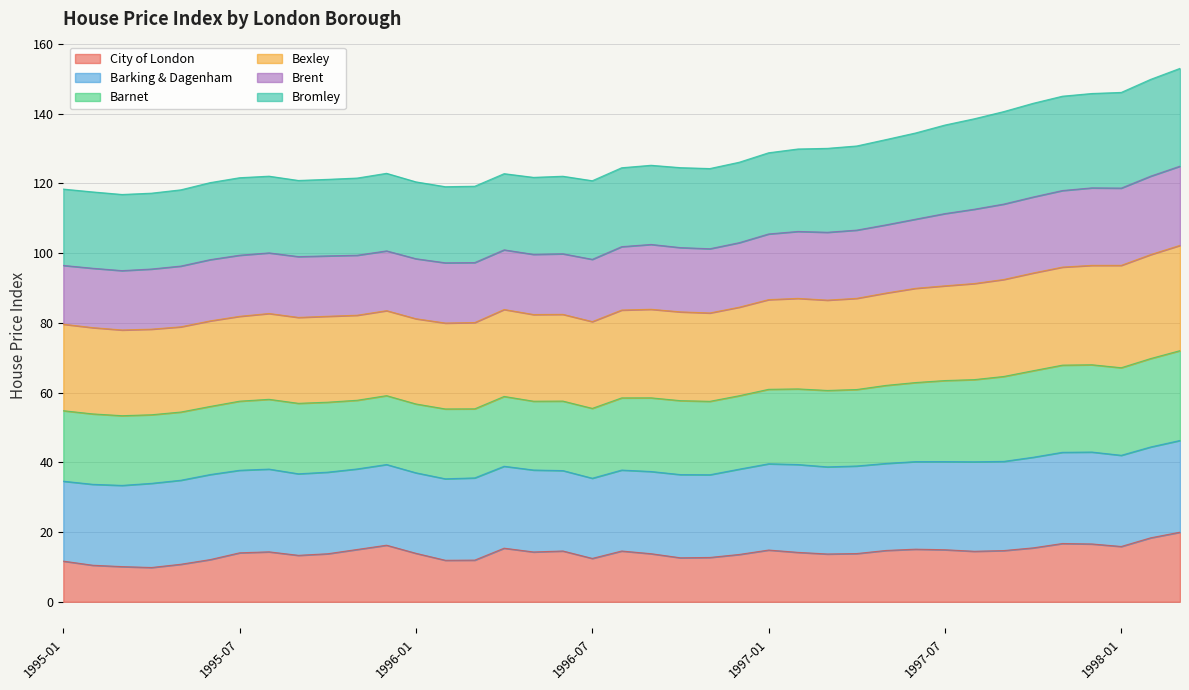

How many lines are shown in the chart?

6